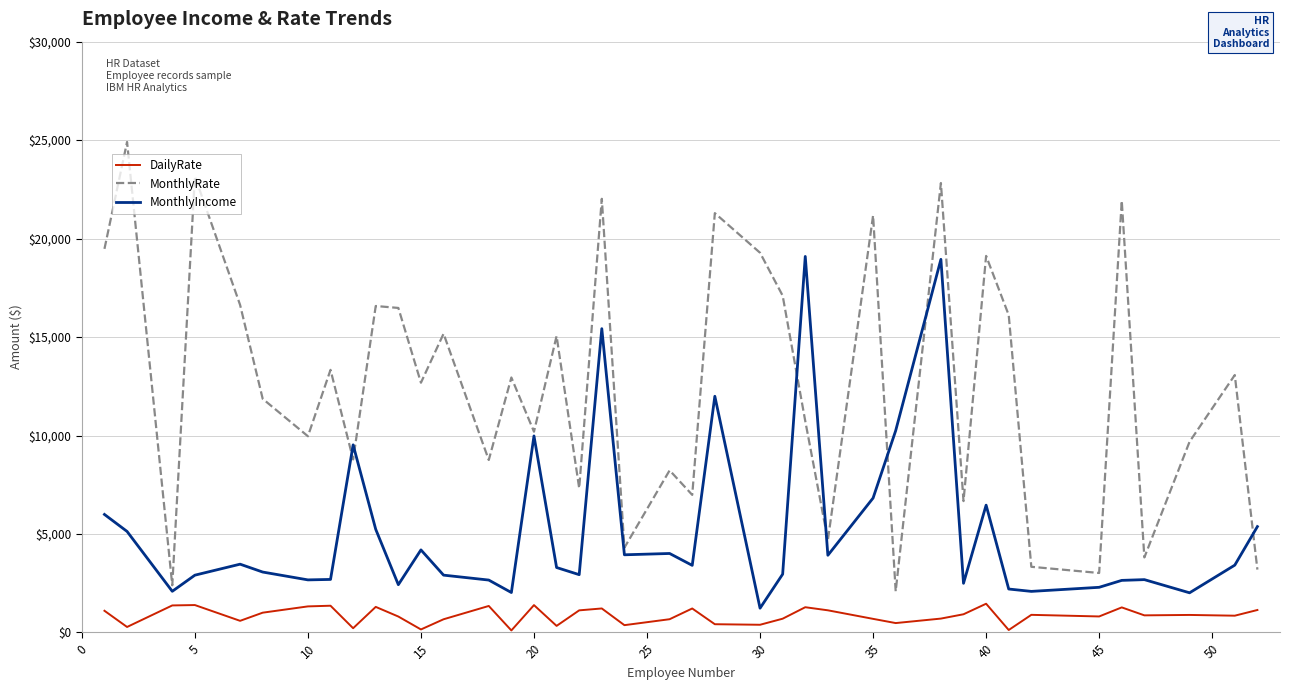

Which series has the widest spread of values?

MonthlyRate